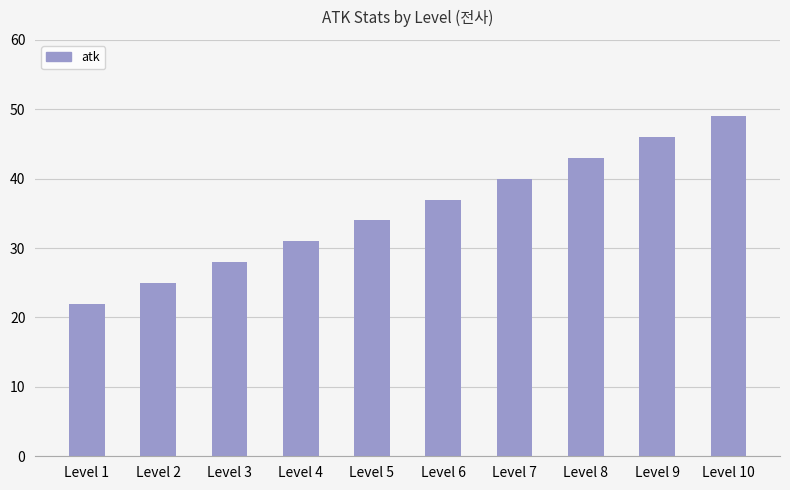

What is the average value?

36